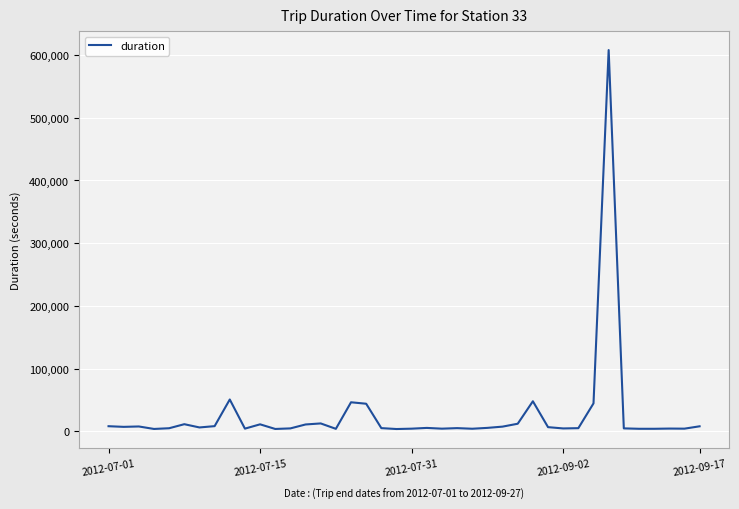

What is the greatest value displayed?

607960